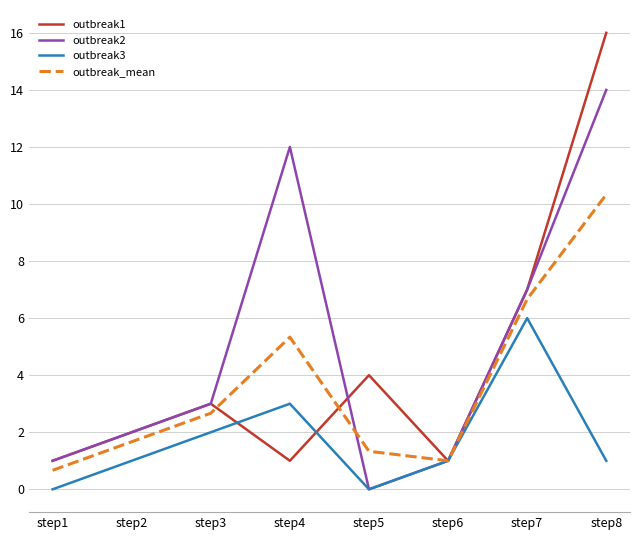

The value of outbreak1 at step8 is 4.1. True or false?

False